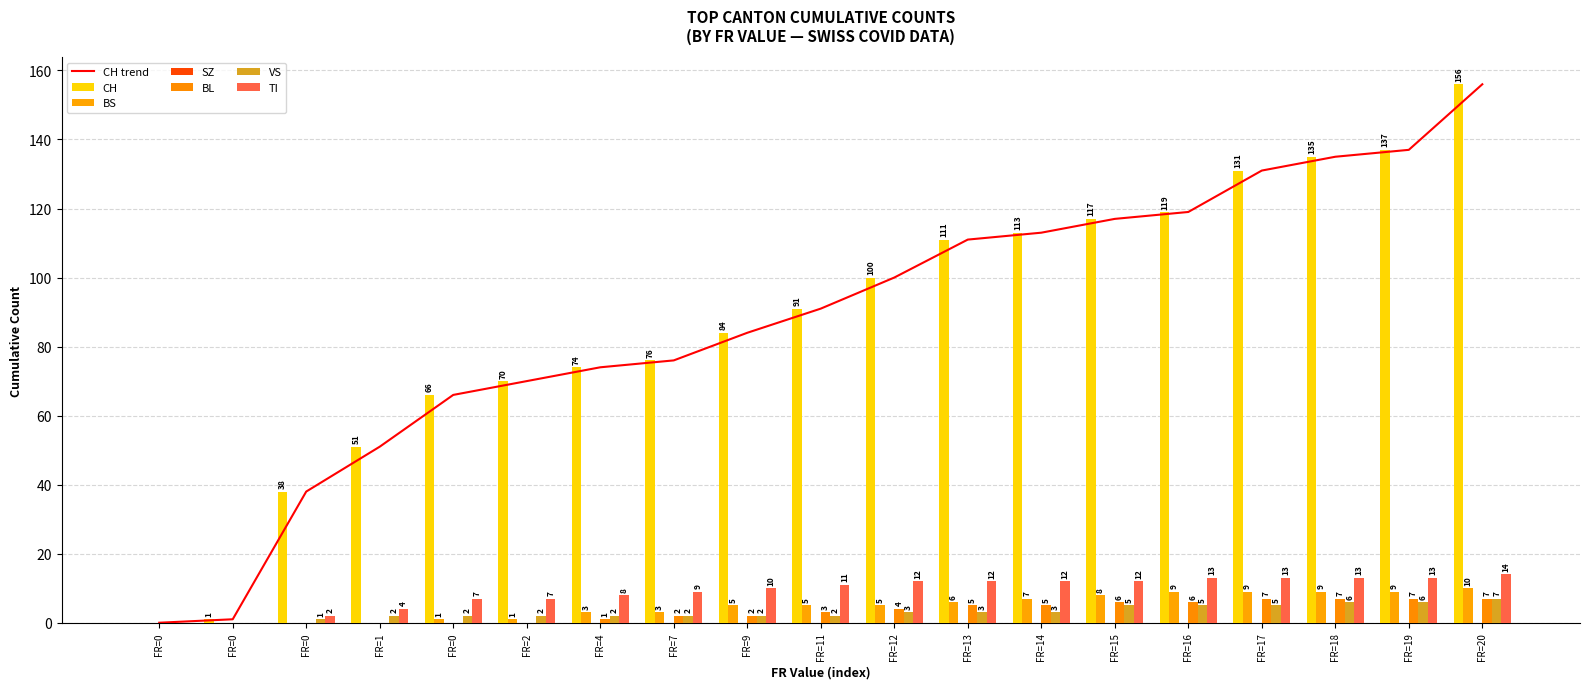

Is it true that BL equals 5 at FR=14?

True